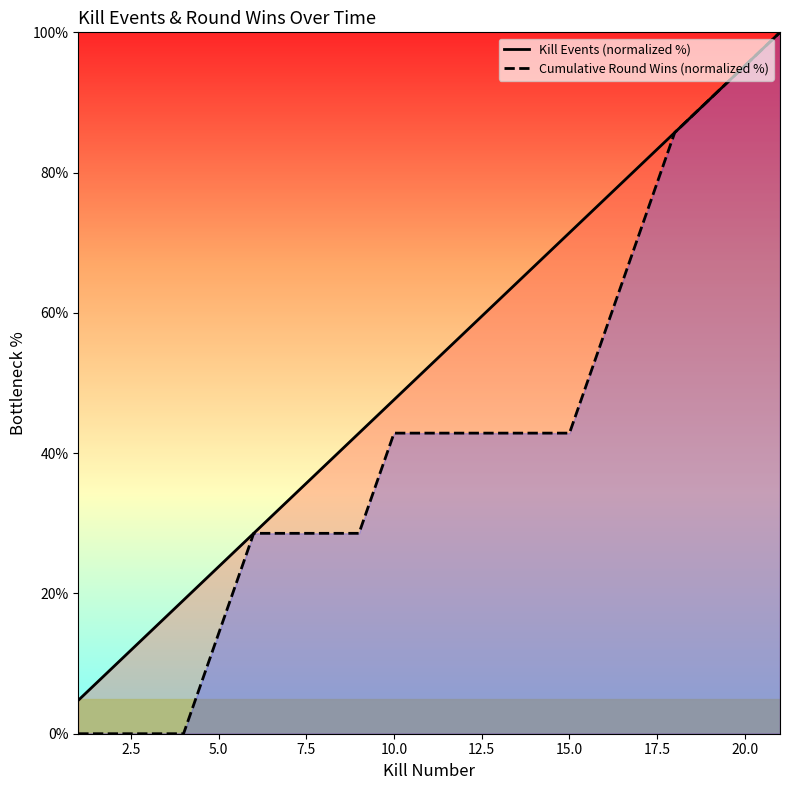

What is the sum of all Cumulative Round Wins (normalized %) values?

514.3